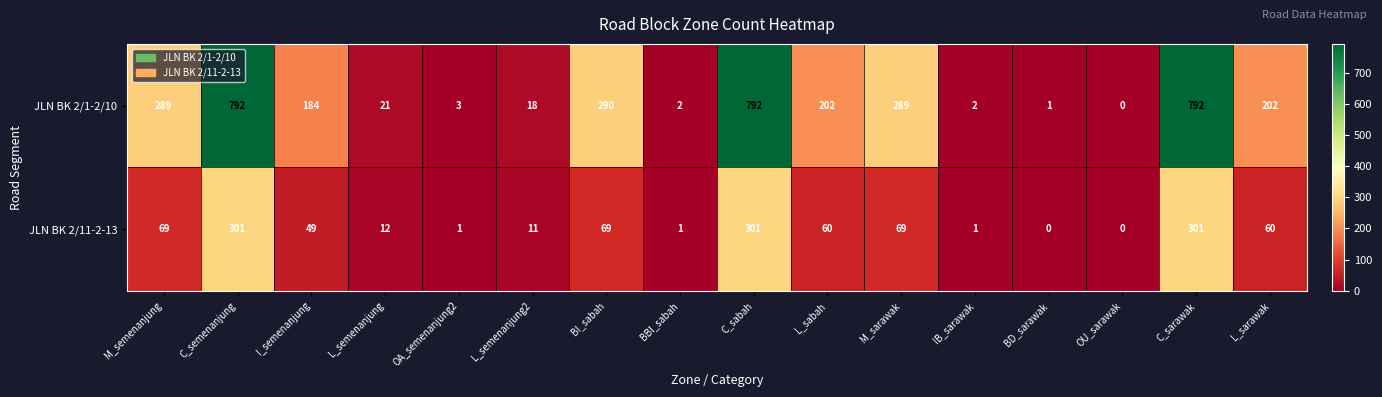

Which series has the largest total across all categories?

JLN BK 2/1-2/10